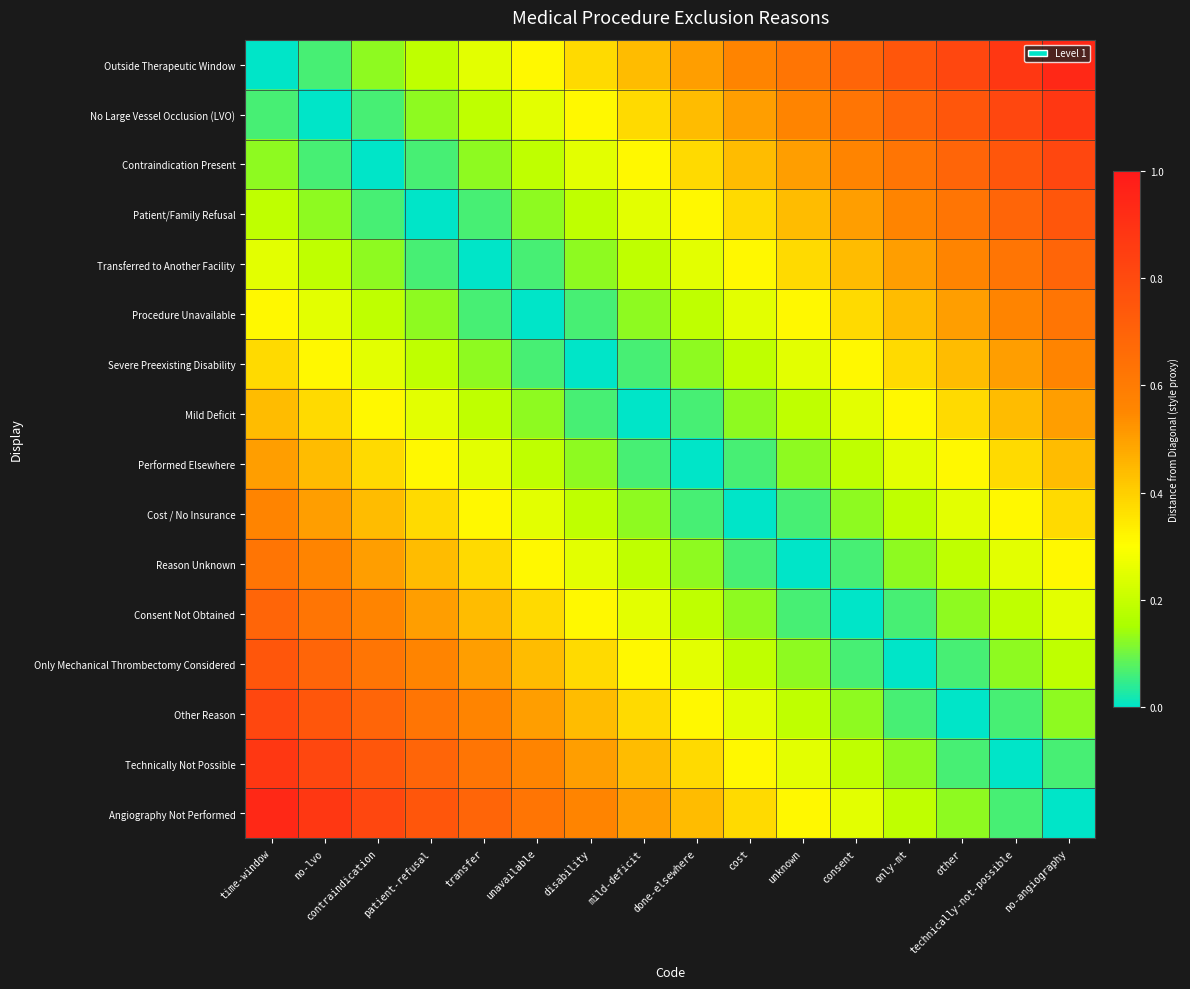

What is the greatest value displayed?

0.9